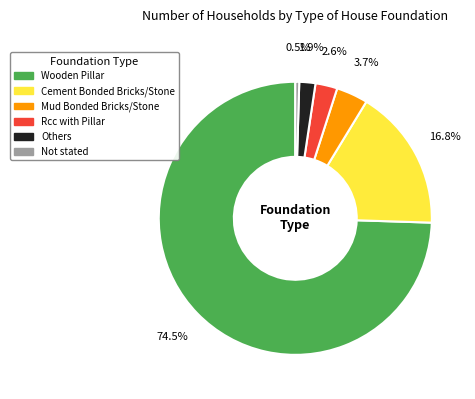

To the nearest percent, what is the combined percentage of Rcc with Pillar and Wooden Pillar?

77%